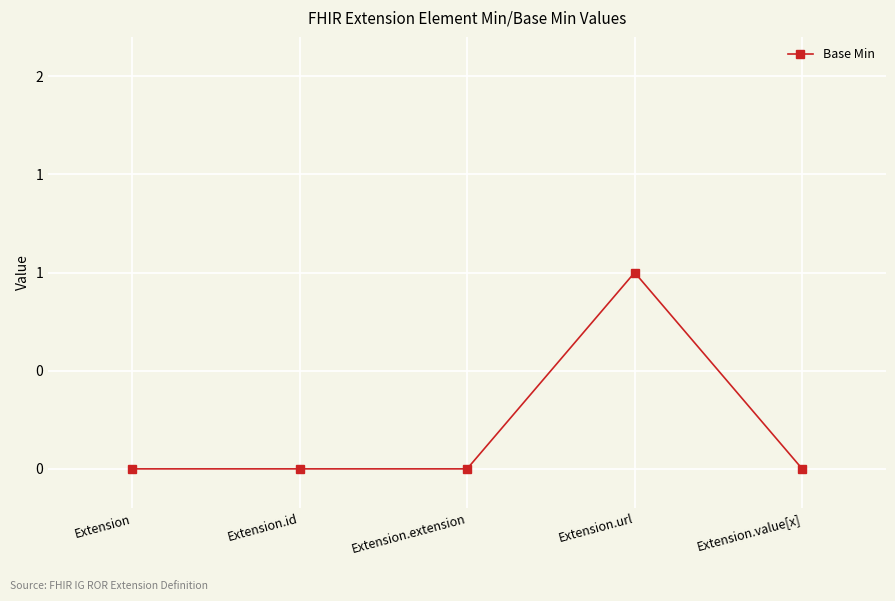

Rank the categories by value from lowest to highest.

Extension, Extension.id, Extension.extension, Extension.value[x], Extension.url